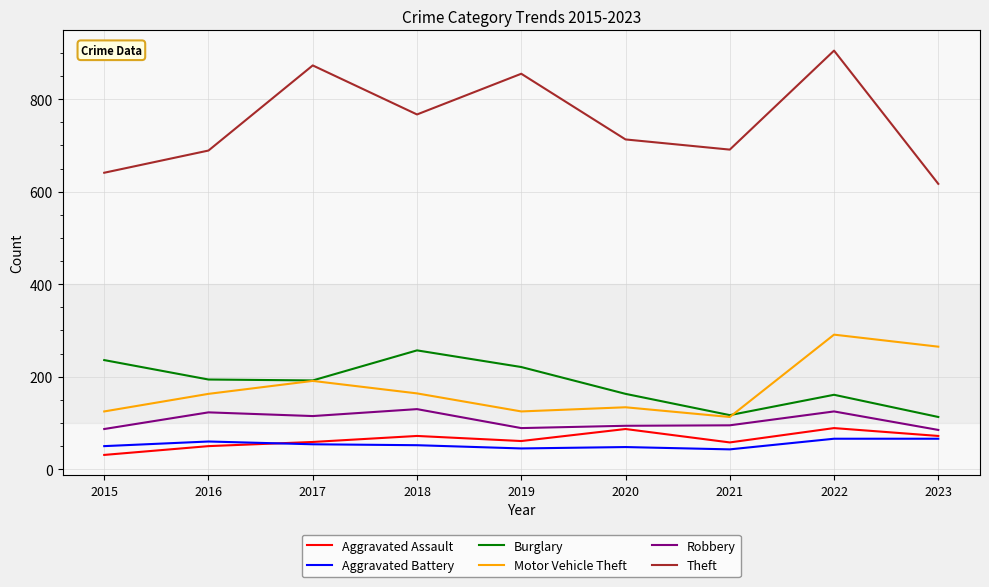

At which category does the chart reach its minimum across all series?

2015